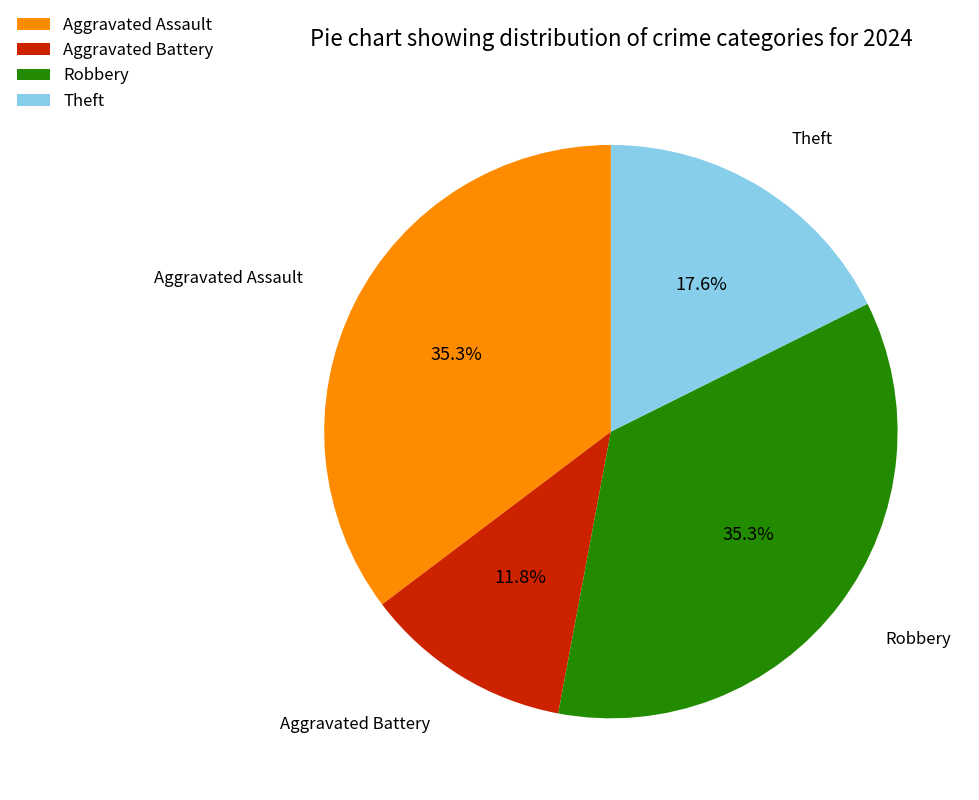

Which category has the smallest portion of the pie?

Aggravated Battery